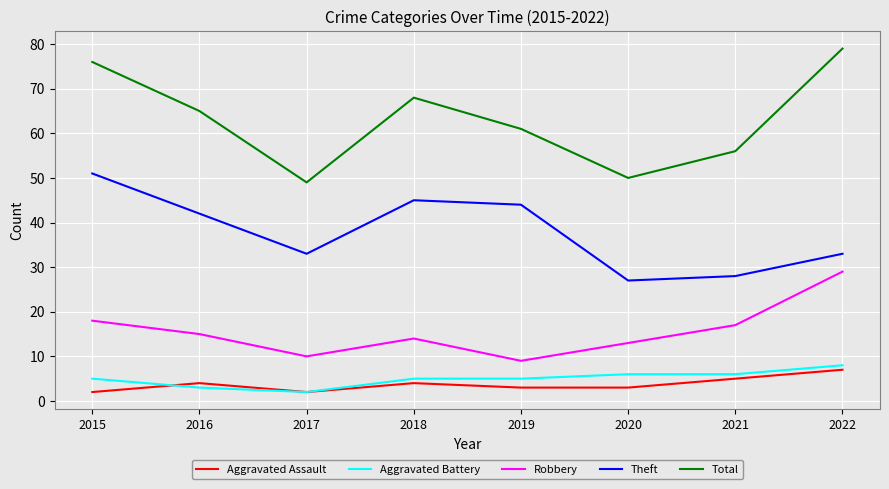

What is the approximate value of Robbery at 2019?

9